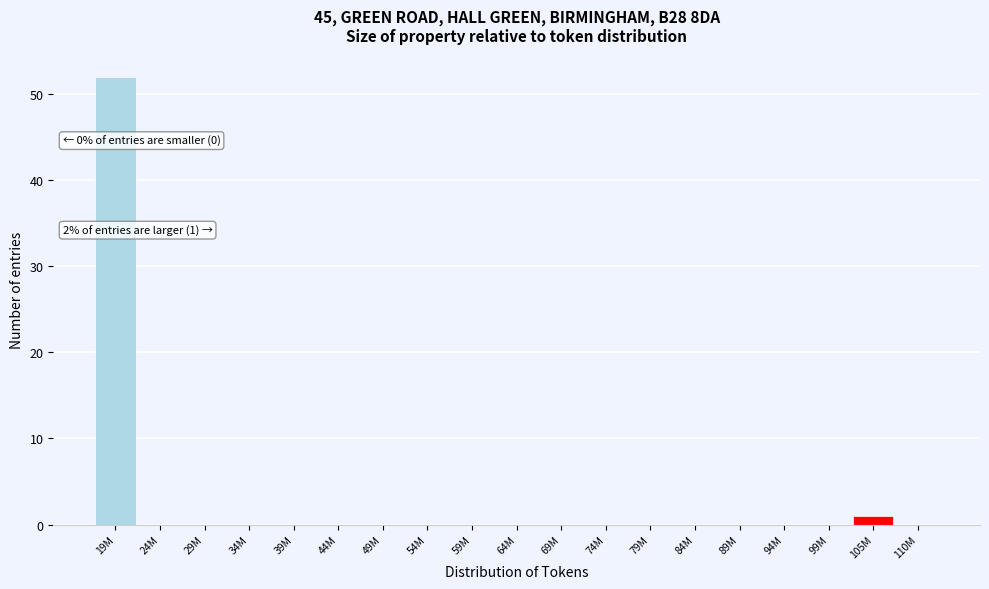

Reading left to right, extract all data points from this chart.

19M=52	24M=0	29M=0	34M=0	39M=0	44M=0	49M=0	54M=0	59M=0	64M=0	69M=0	74M=0	79M=0	84M=0	89M=0	94M=0	99M=0	105M=1	110M=0